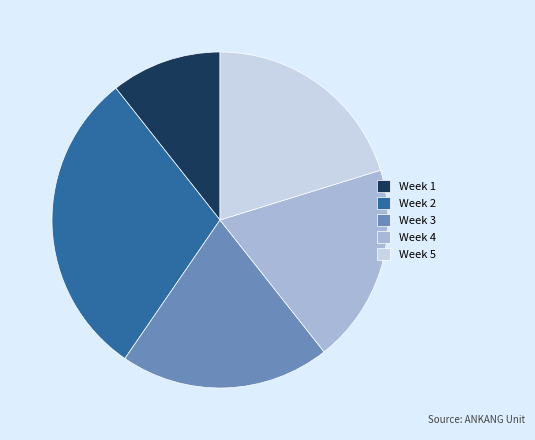

What is the smallest slice in the pie chart?

Week 1